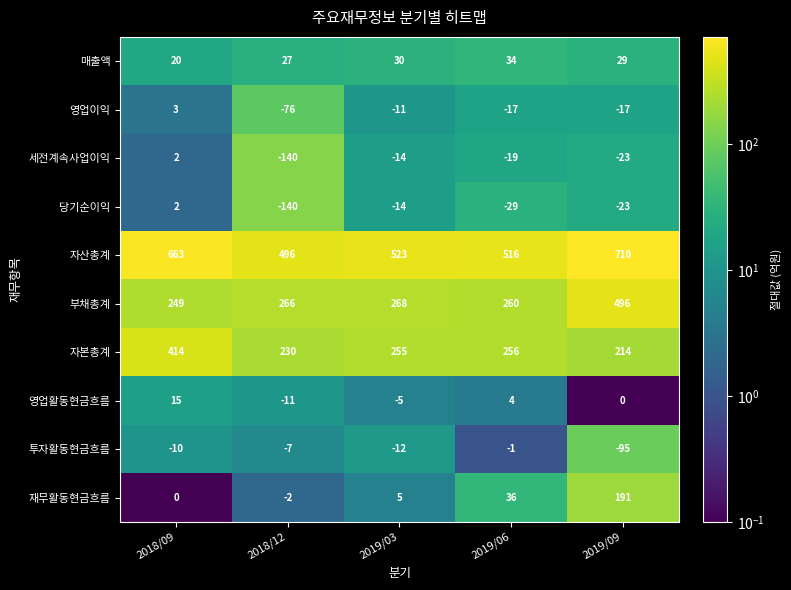

Rank the categories by 당기순이익 value from highest to lowest.

2018/09, 2019/03, 2019/09, 2019/06, 2018/12